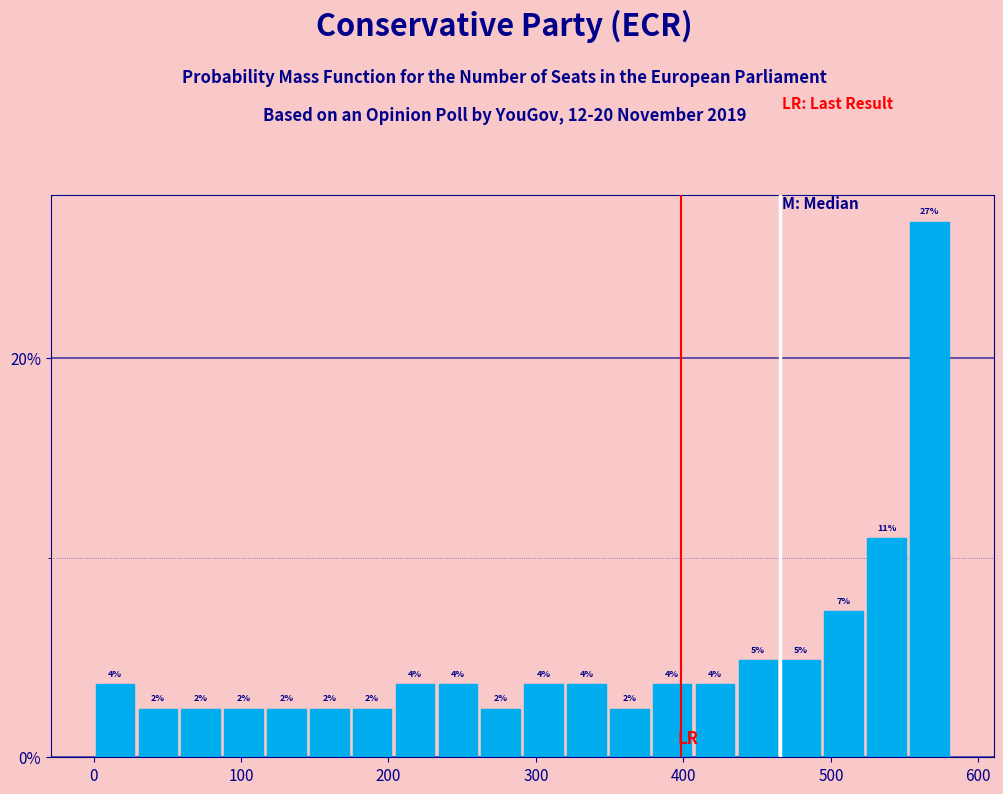

Read against the x-axis, roughly where is the centre of the tallest bar?

570